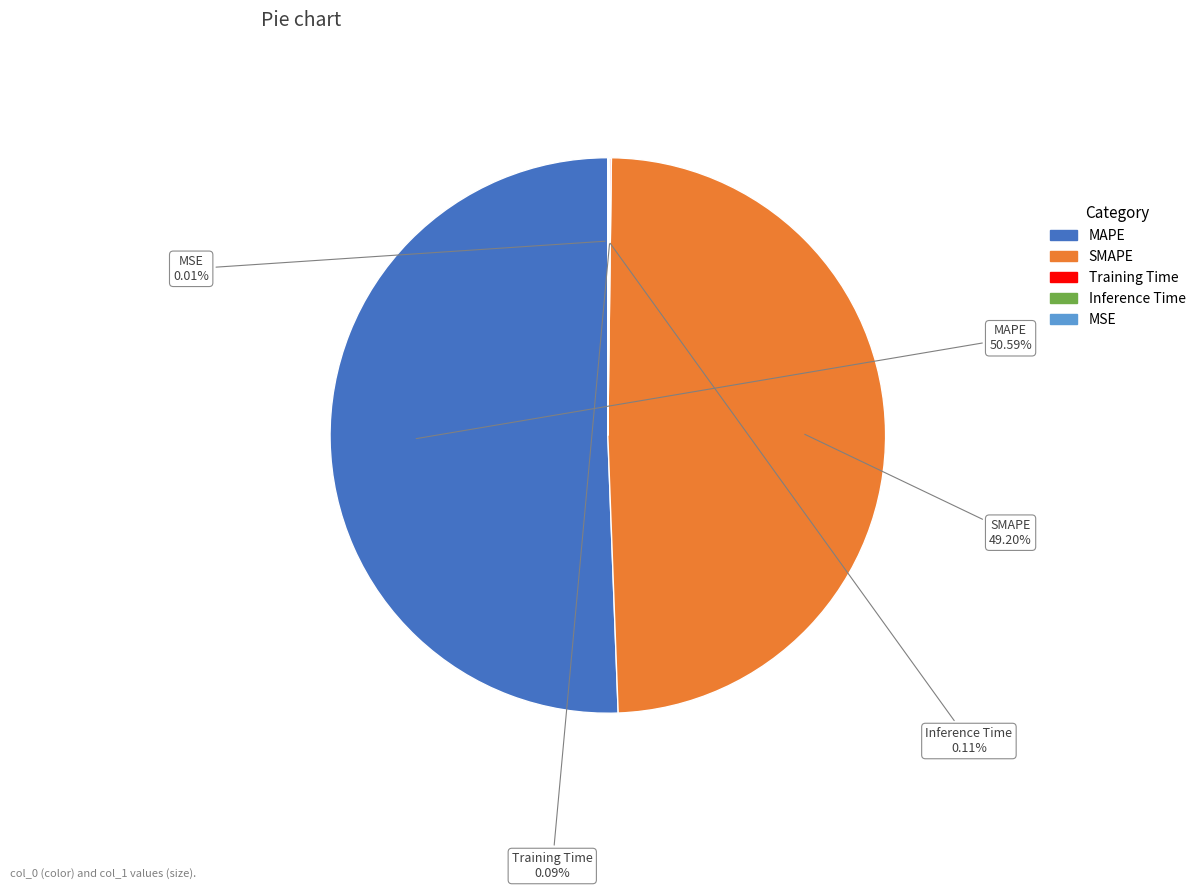

Which slice represents more than half of the pie?

MAPE